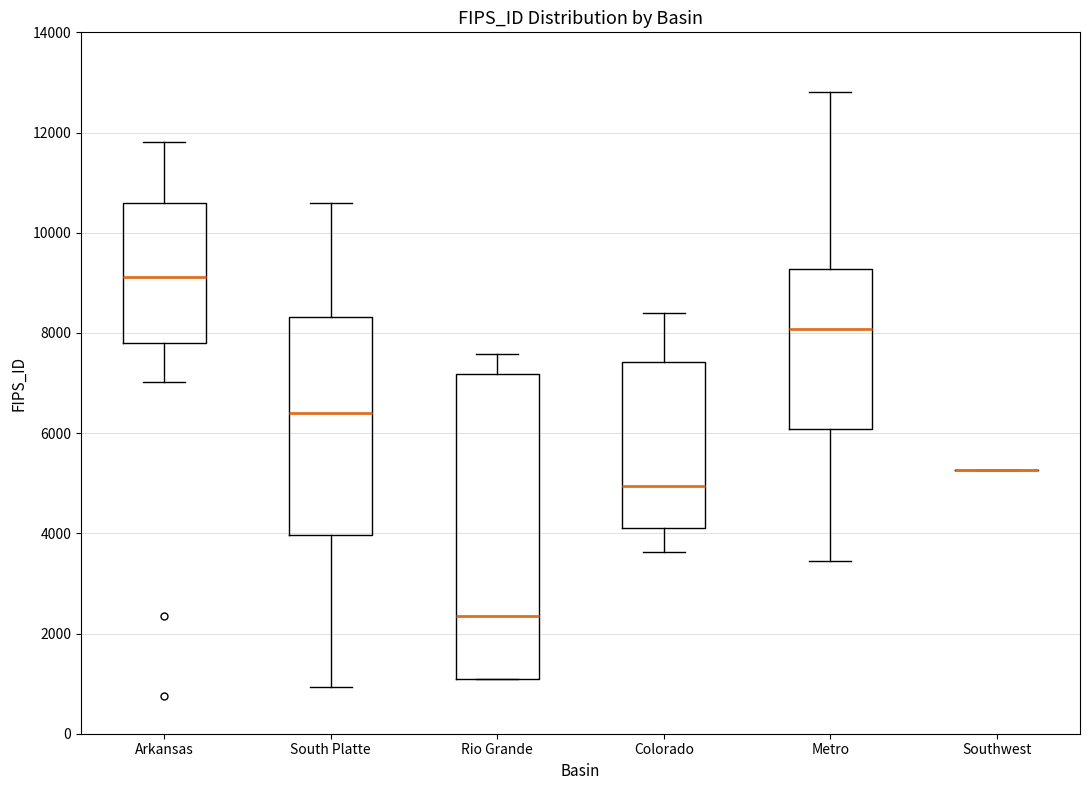

Reading left to right, read every box against the y-axis: the position of its median line, the range the box covers, and the ends of its whiskers. The values are not printed on the chart, so give them approximately, as read against the axis.

Arkansas: median 9200, box 7800 to 10600, whiskers 7000 to 11800
South Platte: median 6400, box 4000 to 8400, whiskers 1000 to 10600
Rio Grande: median 2400, box 1000 to 7200, whiskers 1000 to 7600
Colorado: median 5000, box 4200 to 7400, whiskers 3600 to 8400
Metro: median 8000, box 6000 to 9200, whiskers 3400 to 12800
Southwest: box collapsed to a line at 5200, whiskers 5200 to 5200